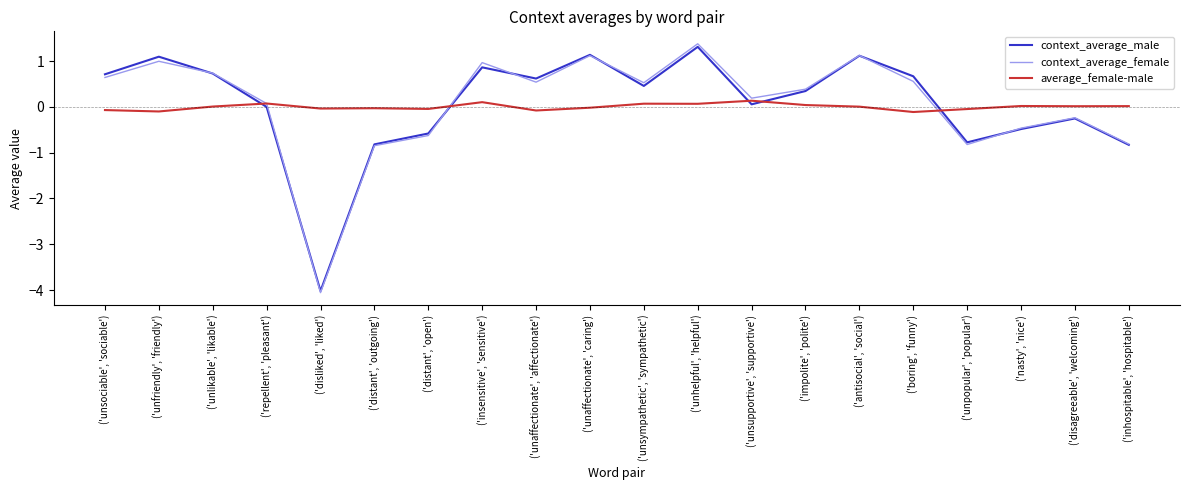

At which category is the sum across all series the highest?

('unhelpful', 'helpful')